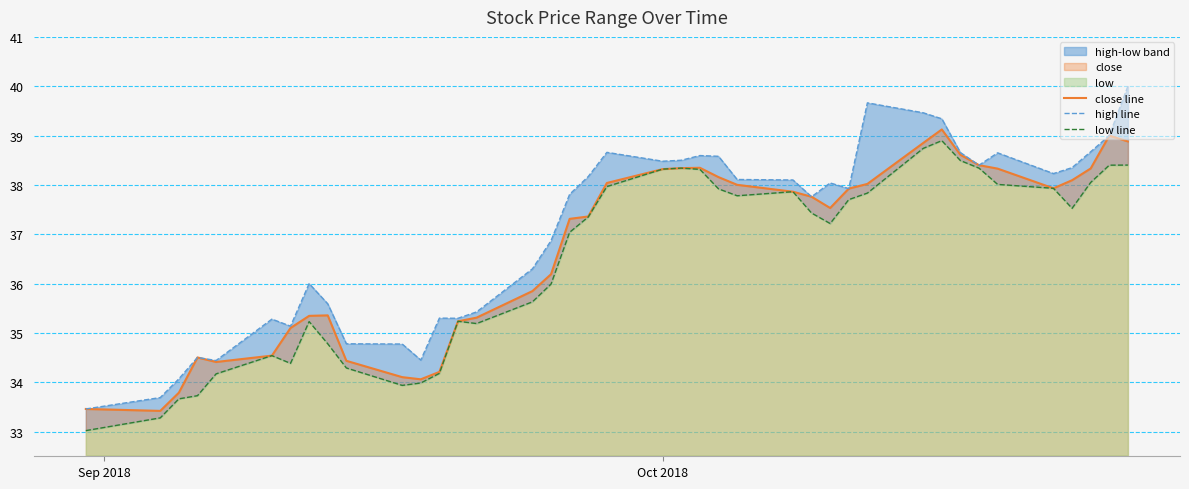

True or false: low line and high line intersect in this chart.

False